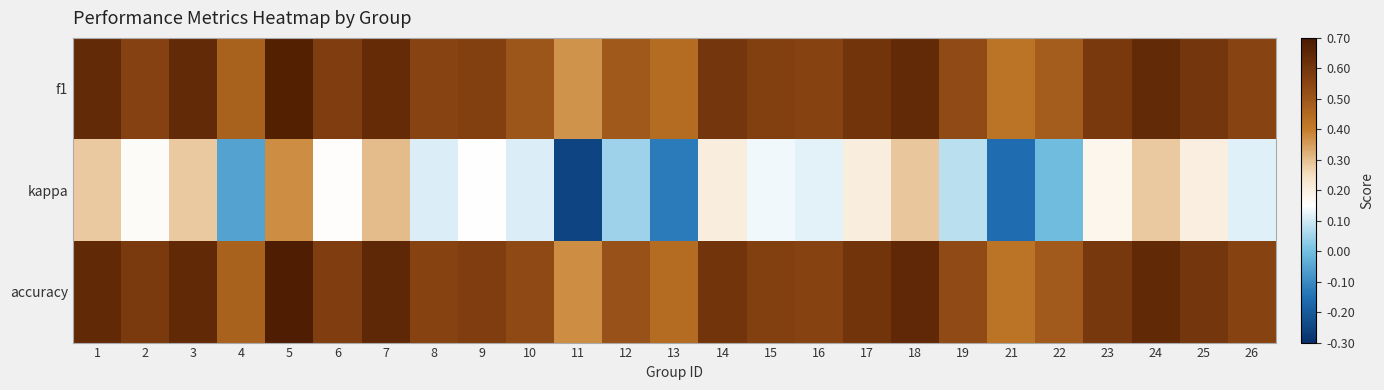

At how many categories does at least one series exceed 0?

25